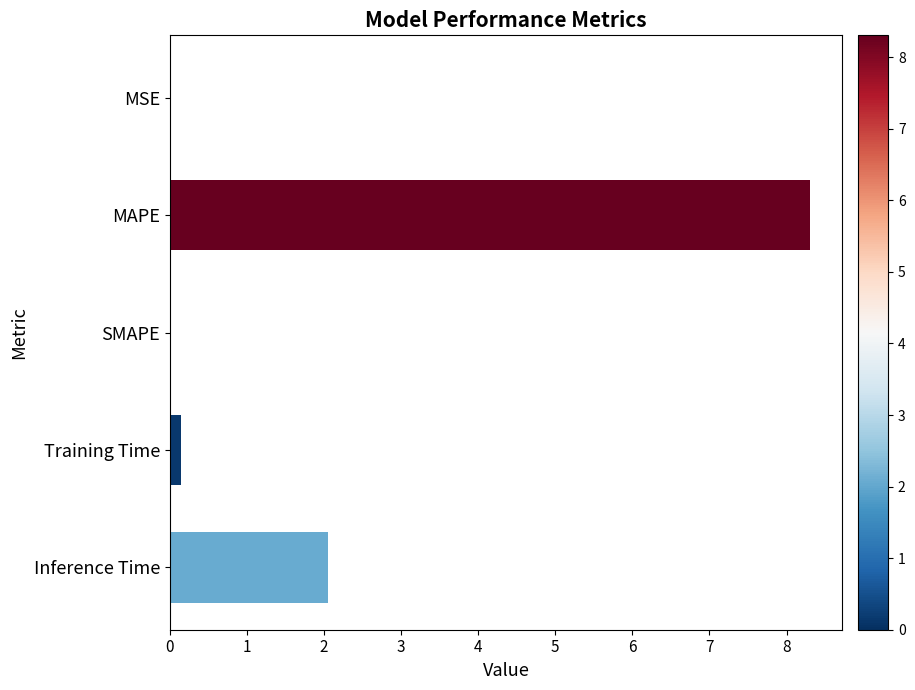

At which category does the chart reach its peak across all series?

MAPE